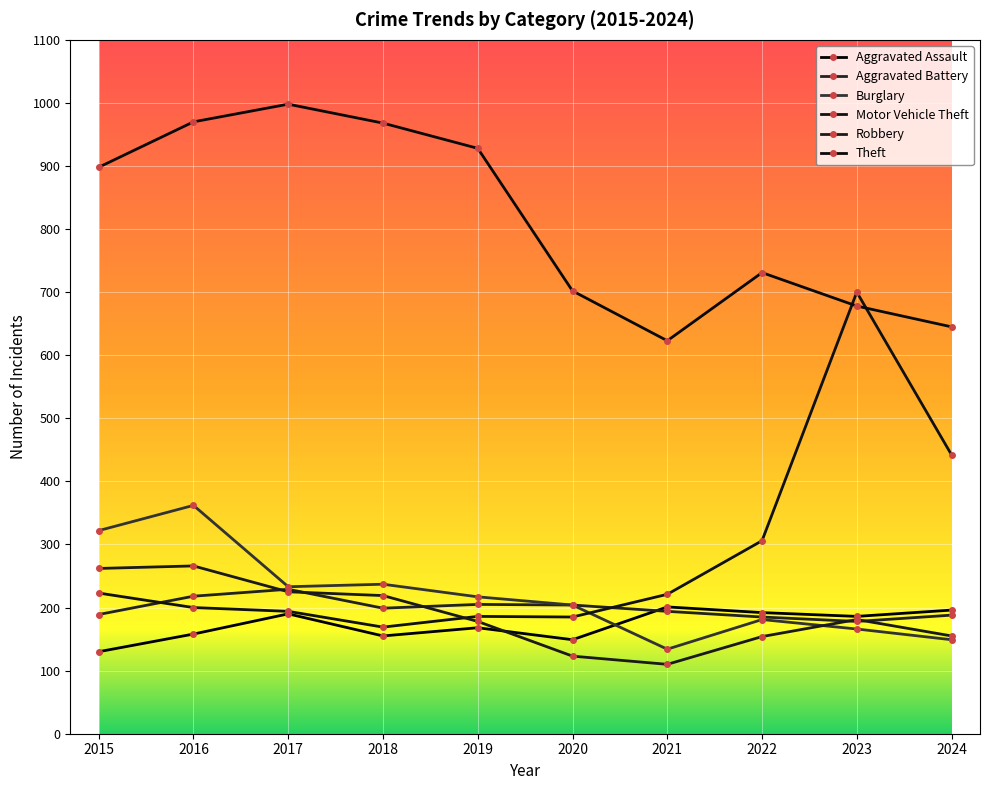

How many lines are shown in the chart?

6